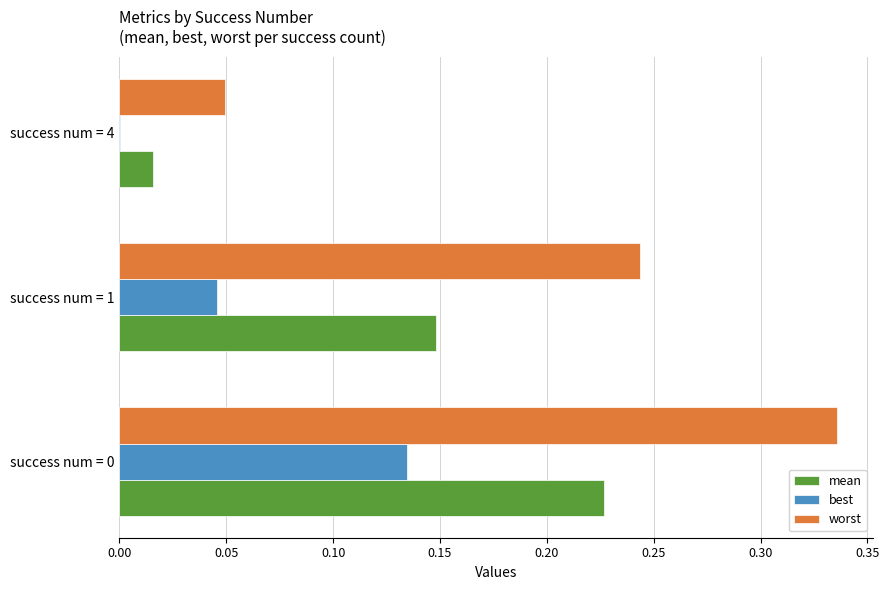

Between success num = 0 and success num = 4, which series saw the biggest shift?

worst